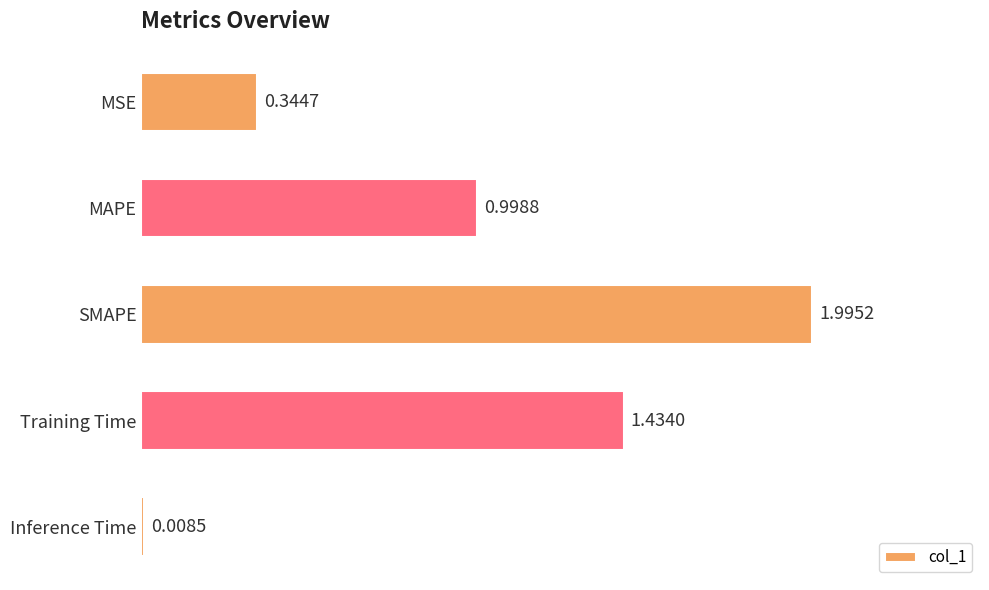

List the labels in order of value, largest first.

SMAPE, Training Time, MAPE, MSE, Inference Time